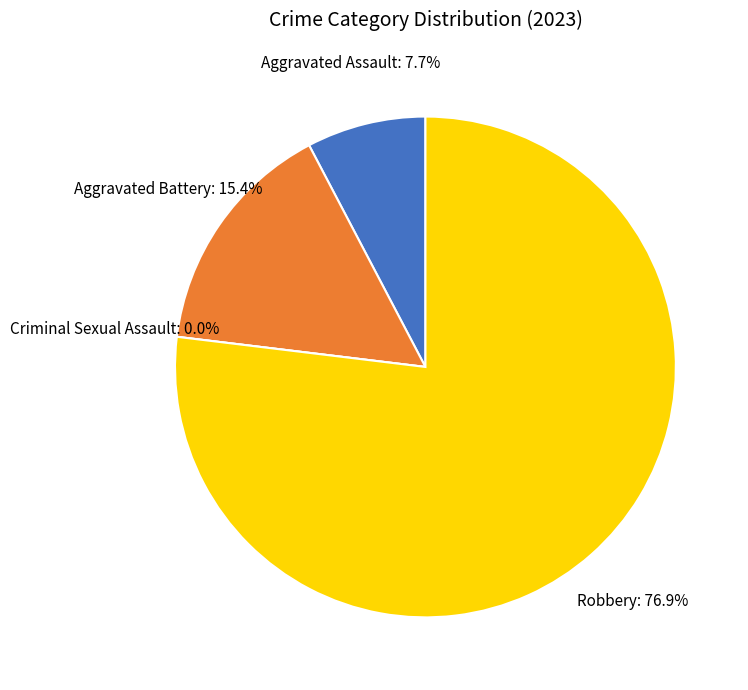

Between Robbery and Aggravated Assault, which is larger?

Robbery